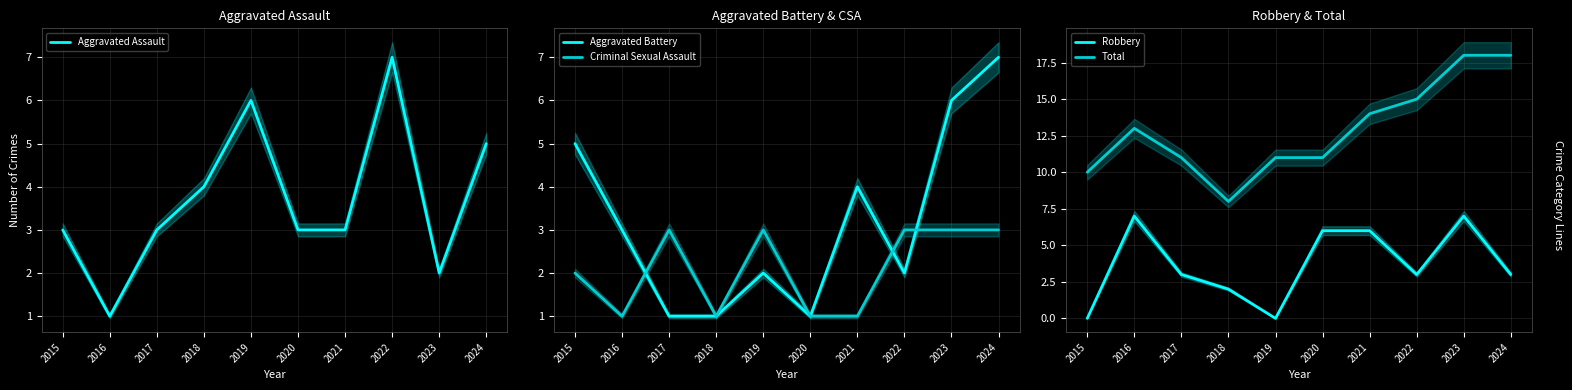

What is the maximum value shown in the chart?

18